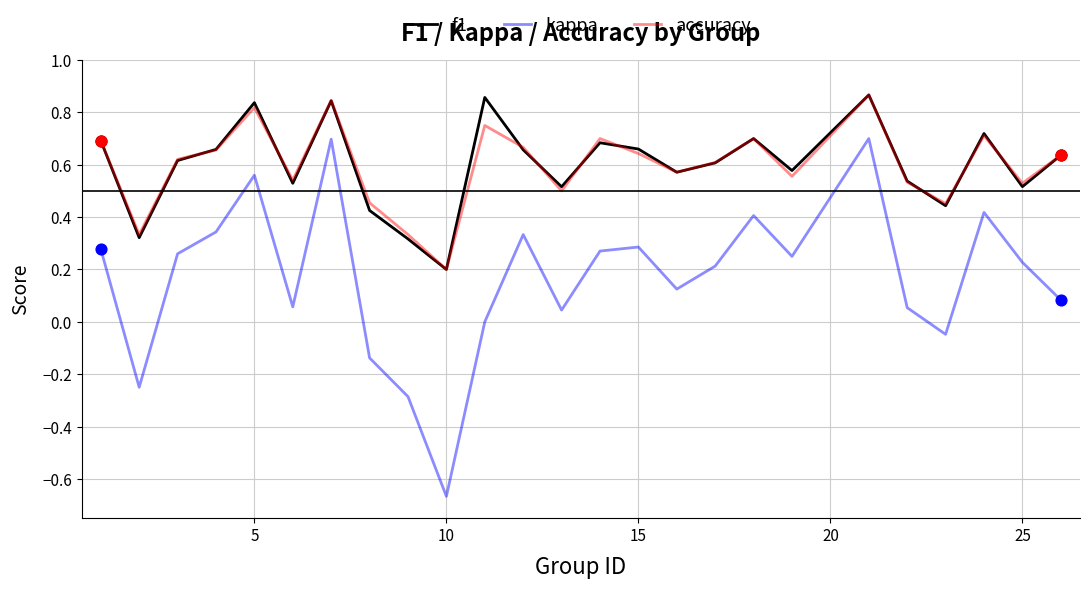

What are all the series names shown in the legend?

f1, kappa, accuracy